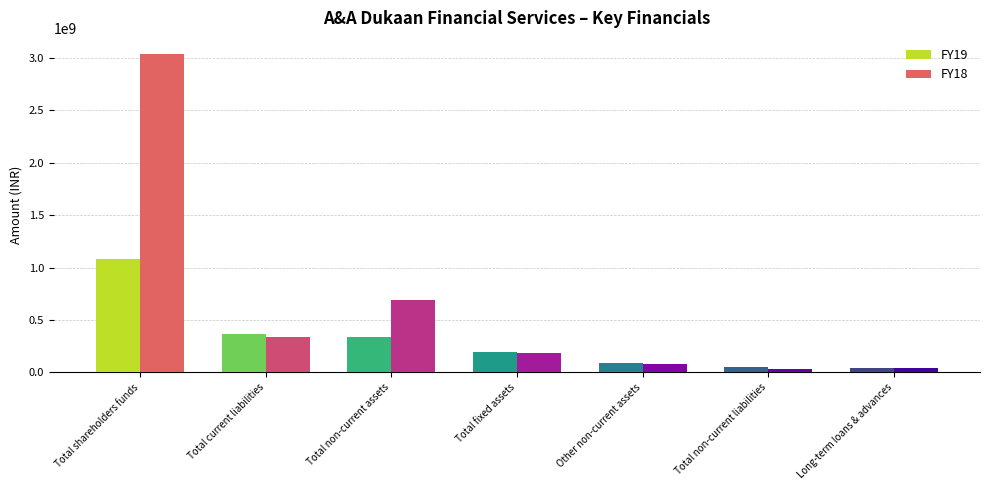

Which series has the largest range (max minus min)?

FY18